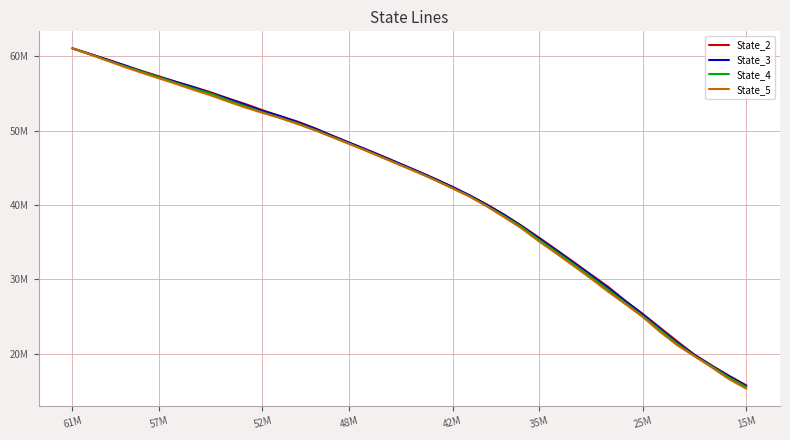

What is the minimum value for State_2?

15728101.3